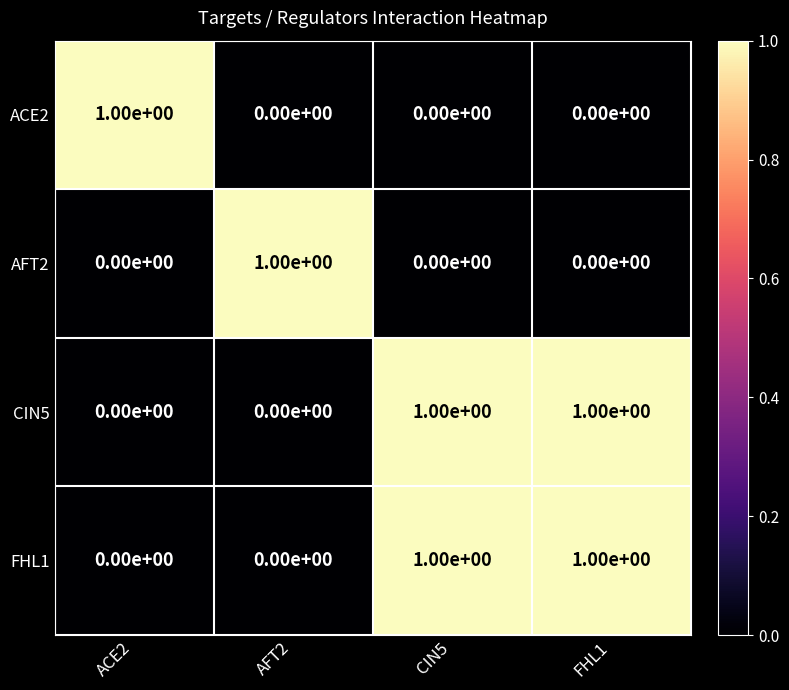

At how many categories does at least one series exceed 0?

4